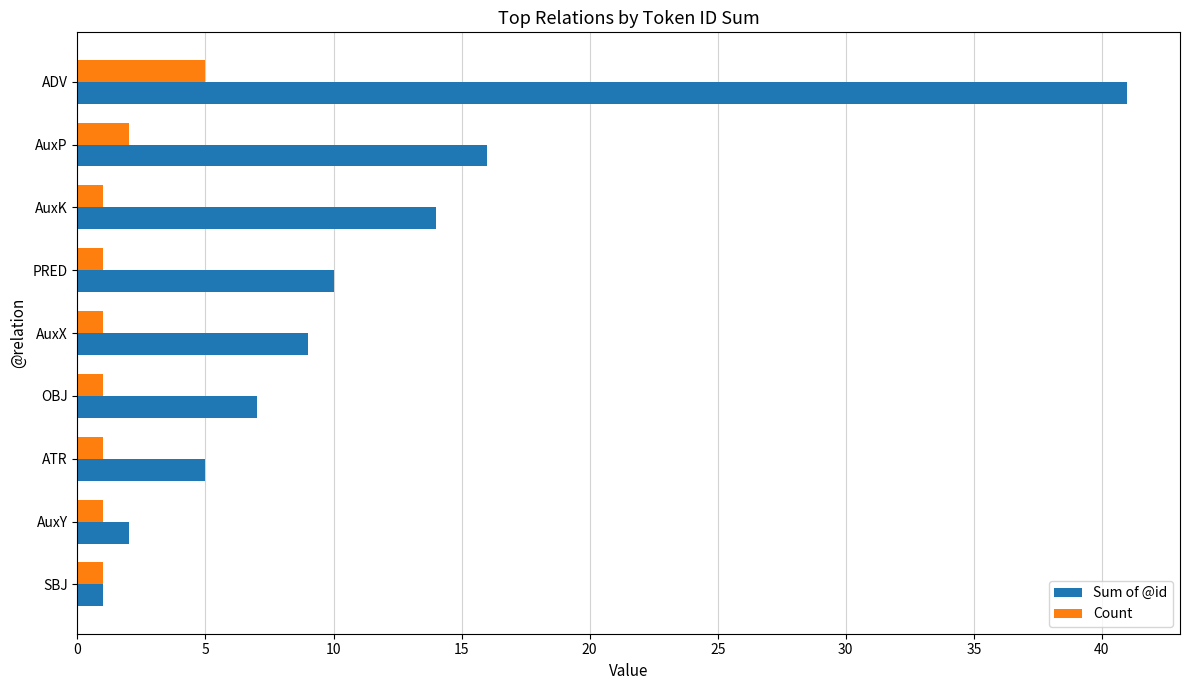

Which series has the widest spread of values?

Sum of @id